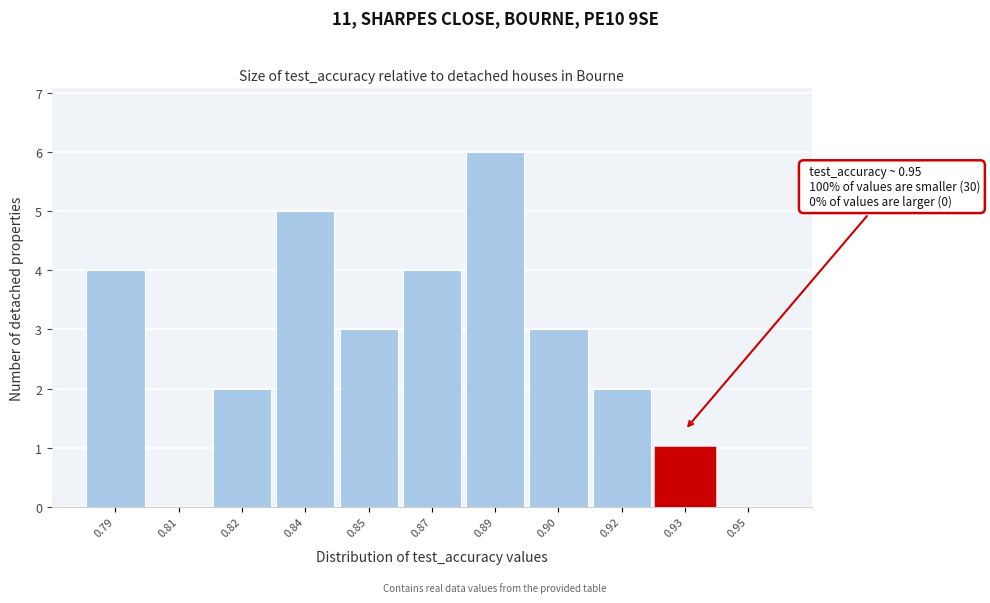

Reading left to right, extract all data points from this chart.

0.79=4	0.81=0	0.82=2	0.84=5	0.85=3	0.87=4	0.89=6	0.90=3	0.92=2	0.93=1	0.95=0